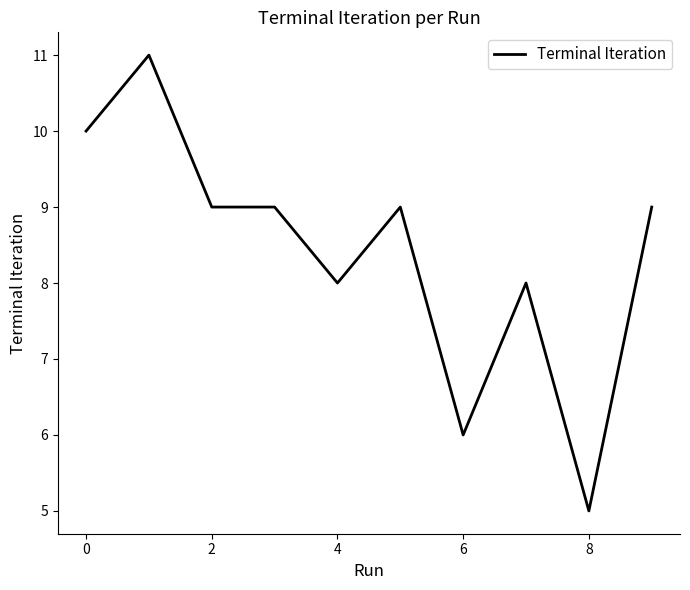

What is the difference between the maximum and minimum values?

6